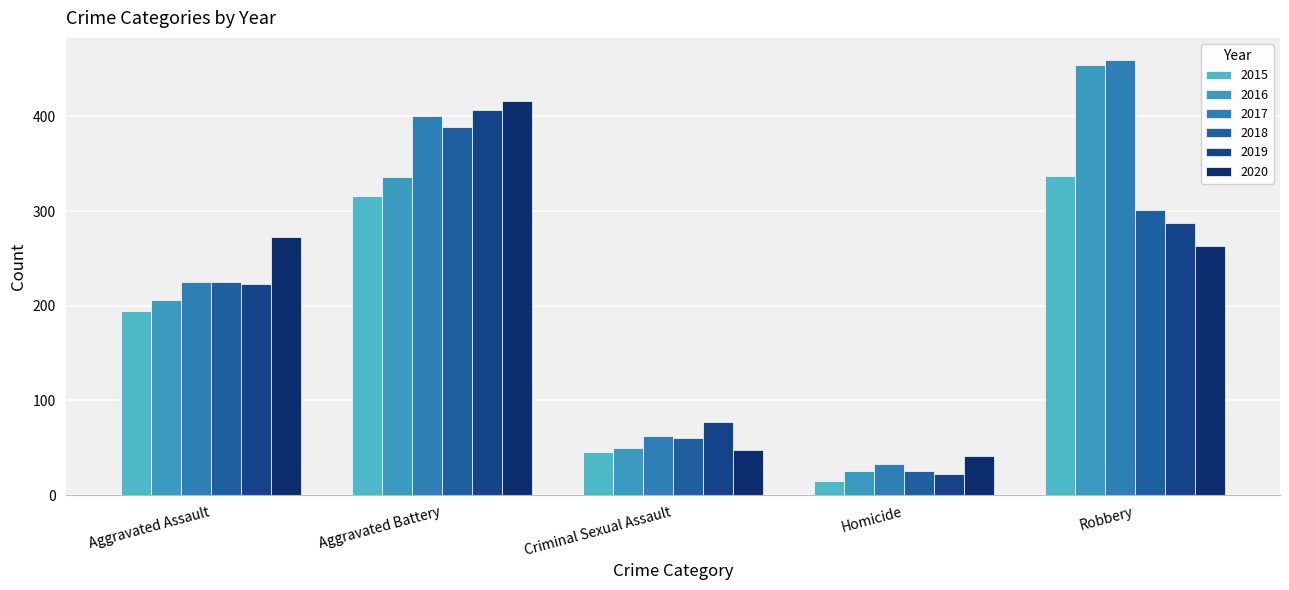

Are the bars grouped side by side (vs. stacked)?

Yes